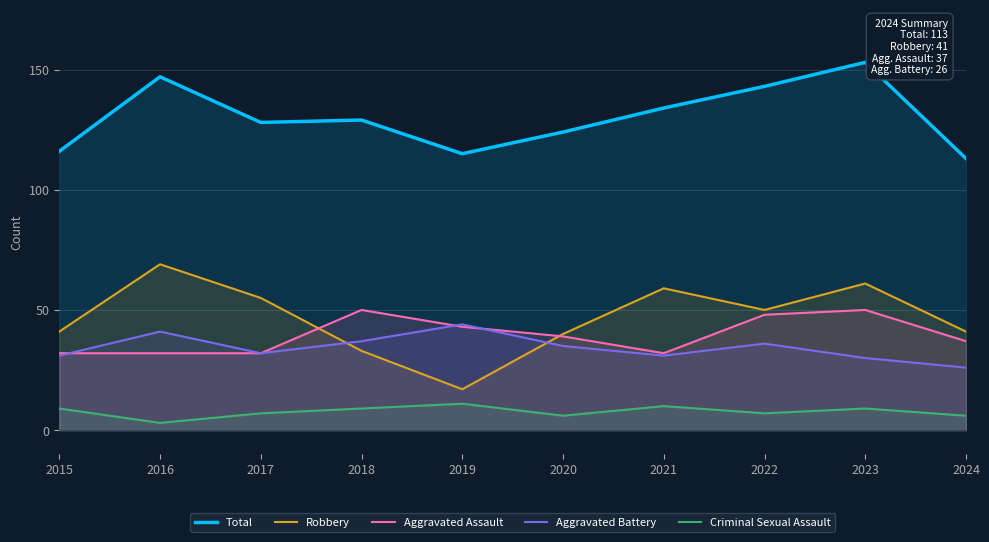

How many interior local peaks does the Criminal Sexual Assault series have?

3